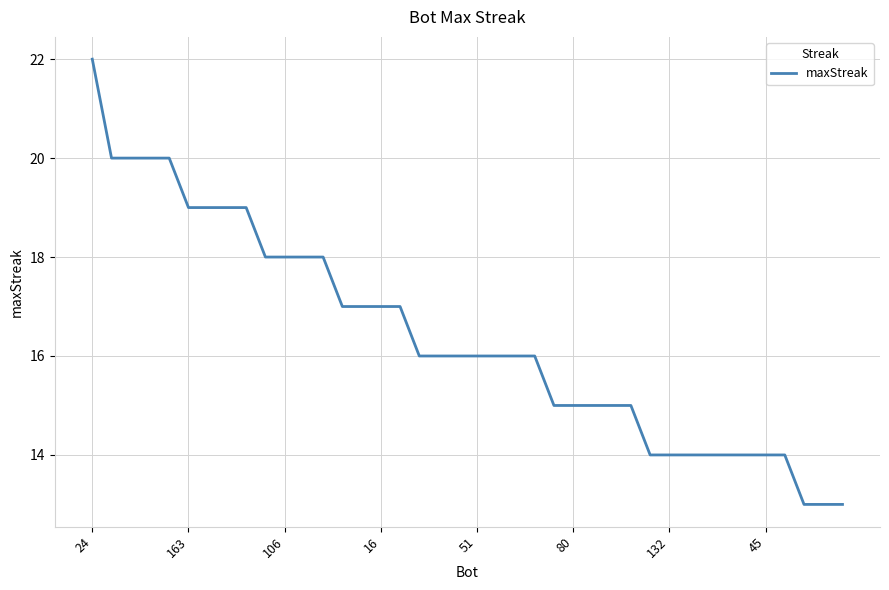

What is the maximum value shown in the chart?

22